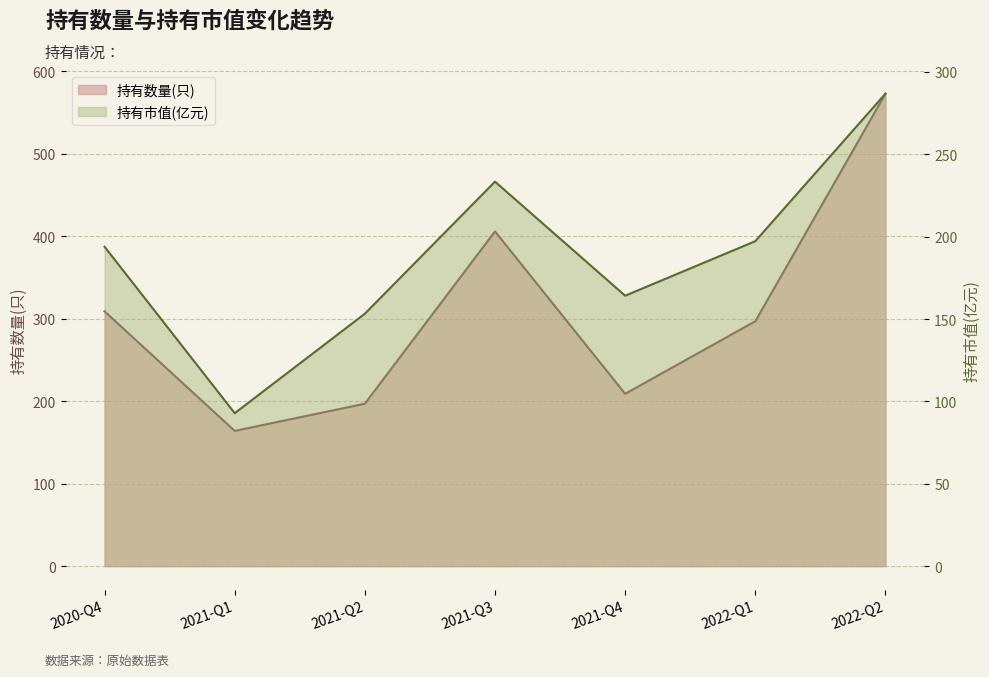

List the series in order of their peak value, lowest first.

持有市值(亿元), 持有数量(只)